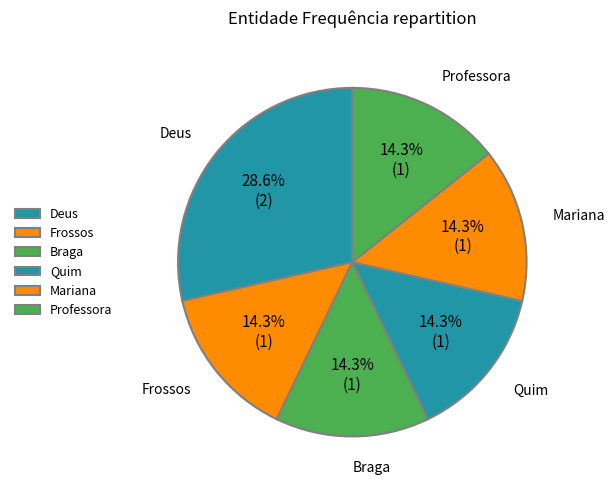

What is the largest slice in the pie chart?

Deus